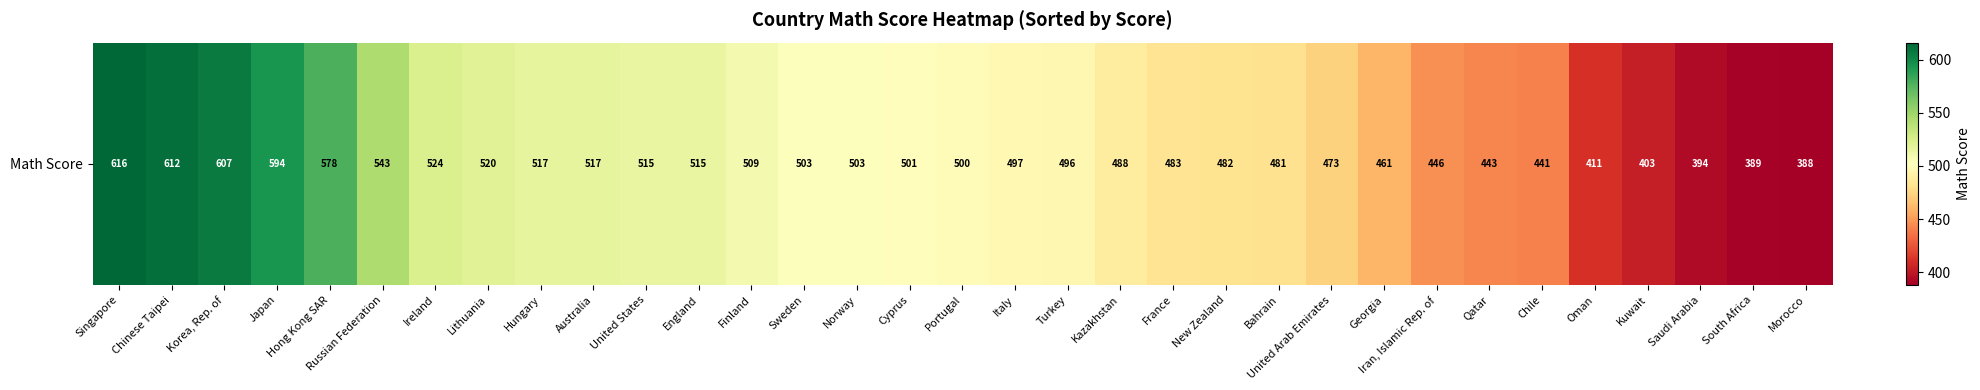

Approximately how many times larger is the value at Korea, Rep. of compared to Japan?

1.0